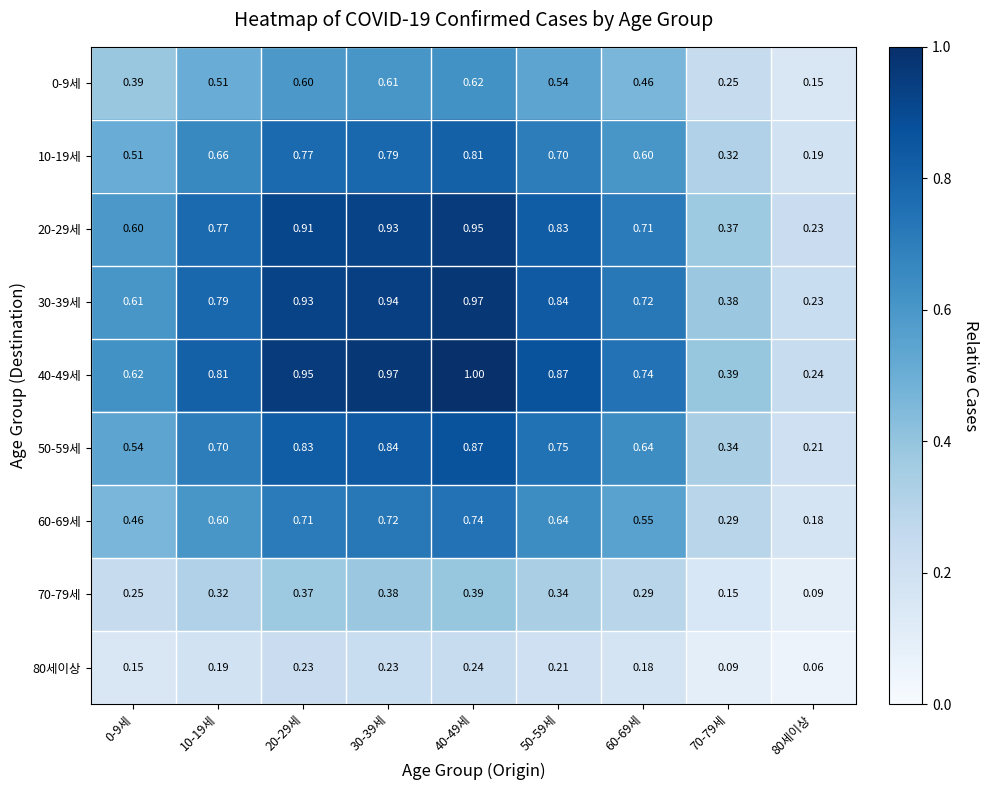

At which category does the chart reach its minimum across all series?

80세이상